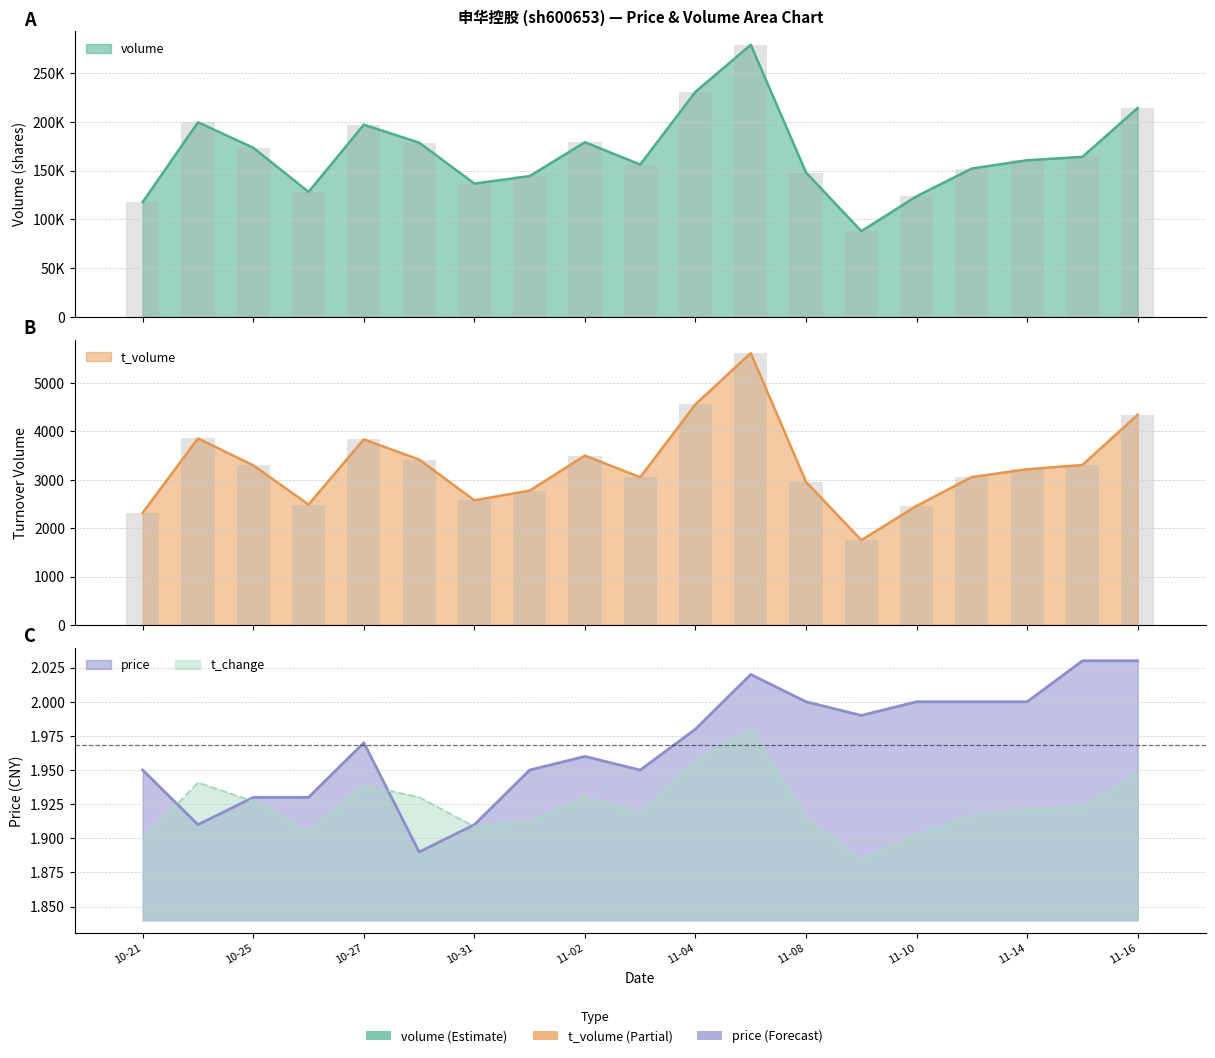

Where does the t_volume series first go above 3218?

2022-10-24